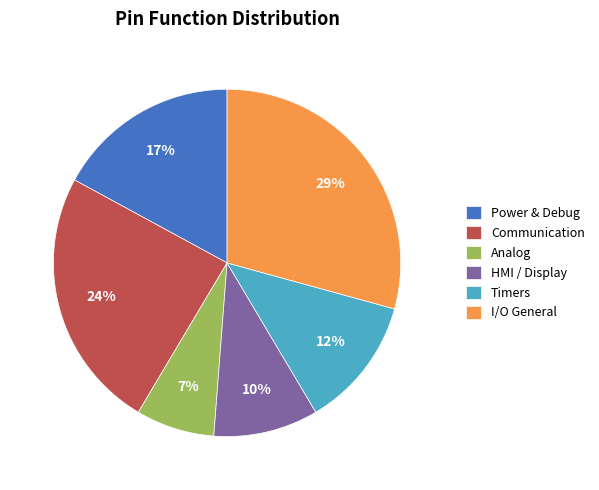

Count the number of slices in the pie.

6